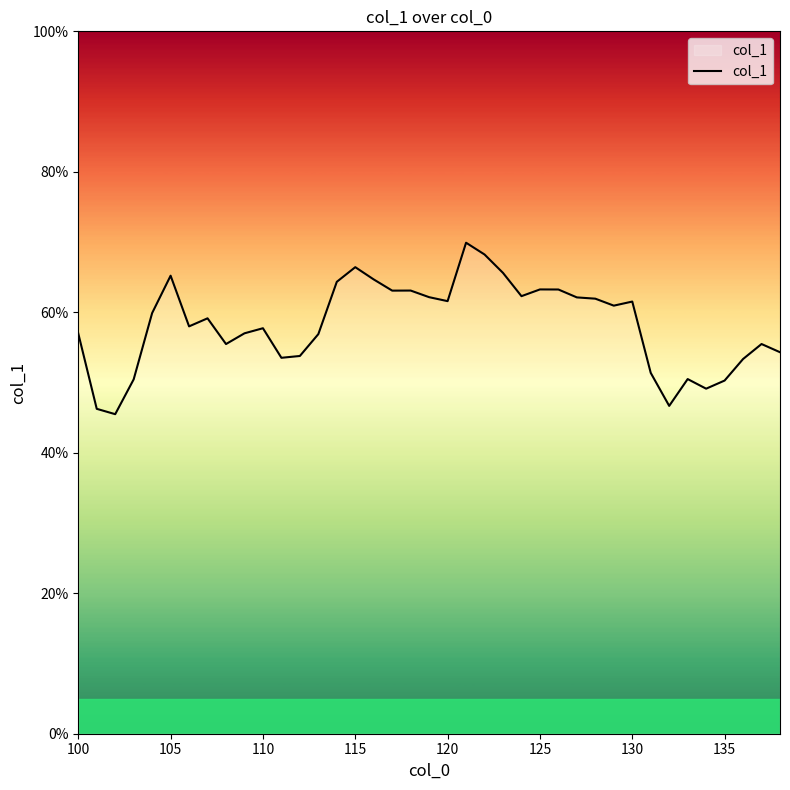

What is the greatest value displayed?

69.9